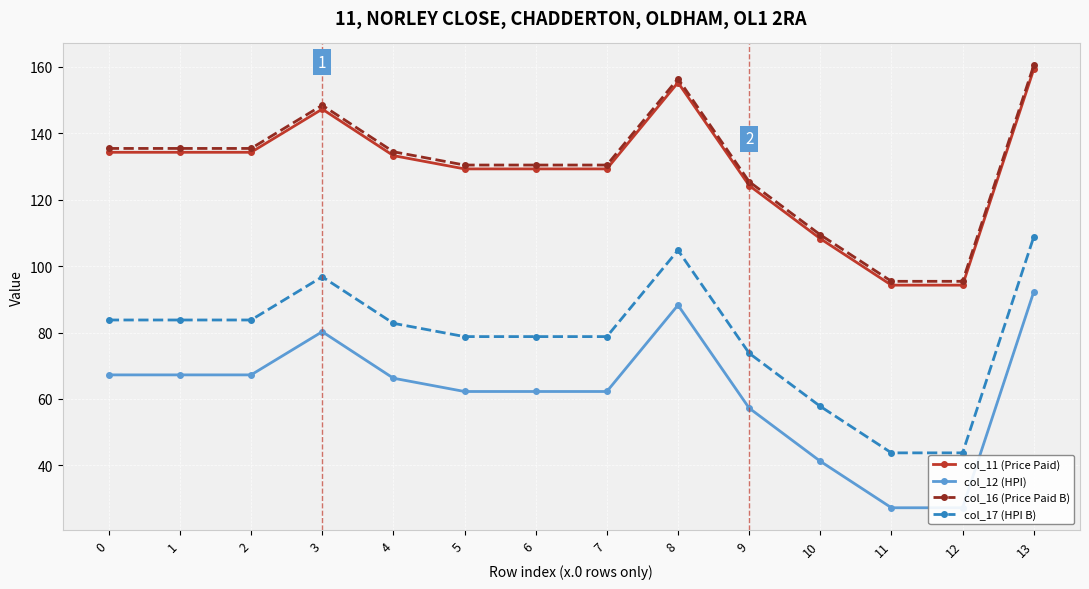

What is the spread (max minus min) of values at 9?

68.2